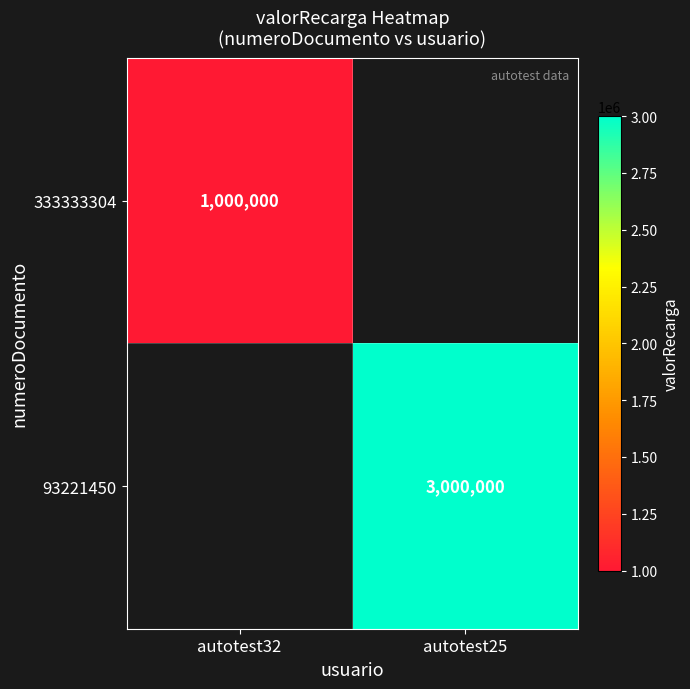

The value of 333333304 at autotest32 is 434987.0. True or false?

False